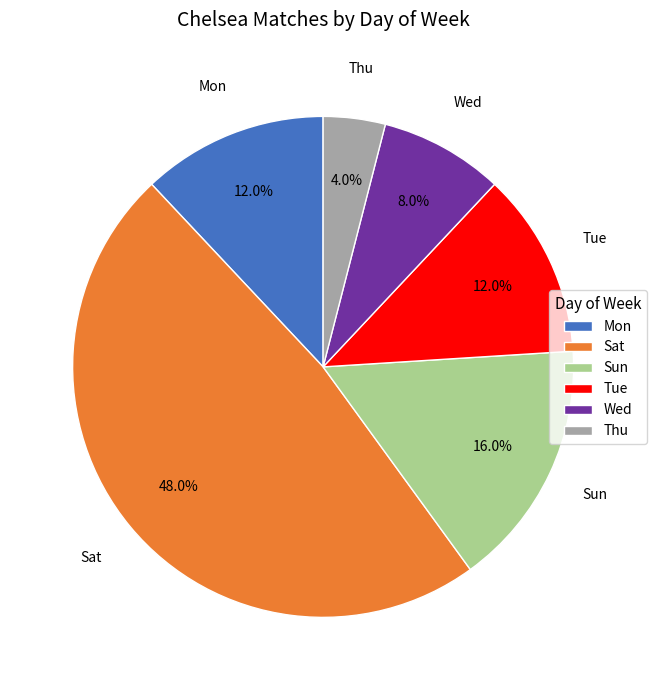

What percentage is NOT represented by Sat?

52.0%